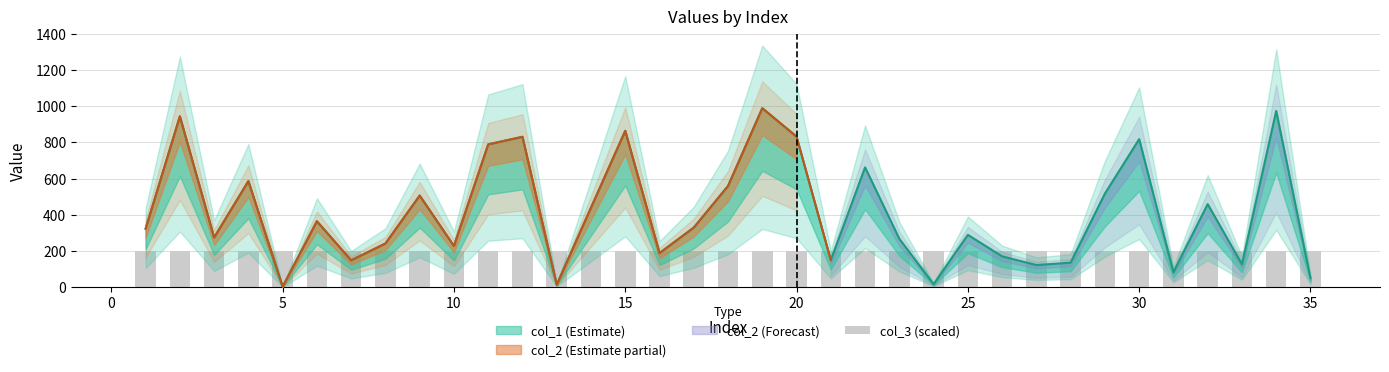

Reading left to right, what are all the values shown in this chart?

col_1: 1=323	2=944	3=274	4=586	5=2	6=364	7=148	8=241	9=506	10=227	11=789	12=831	13=13	14=439	15=864	16=188	17=329	18=559	19=989	20=832	21=149	22=662	23=267	24=16	25=289	26=170	27=122	28=135	29=517	30=818	31=82	32=459	33=126	34=974	35=49
col_2: 1=323	2=944	3=274	4=586	5=2	6=364	7=148	8=241	9=506	10=227	11=789	12=831	13=13	14=439	15=864	16=188	17=329	18=559	19=989	20=832	21=149	22=662	23=267	24=16	25=289	26=170	27=122	28=135	29=517	30=818	31=82	32=459	33=126	34=974	35=49
col_3: 1=1	2=1	3=1	4=1	5=1	6=1	7=1	8=1	9=1	10=1	11=1	12=1	13=1	14=1	15=1	16=1	17=1	18=1	19=1	20=1	21=1	22=1	23=1	24=1	25=1	26=1	27=1	28=1	29=1	30=1	31=1	32=1	33=1	34=1	35=1